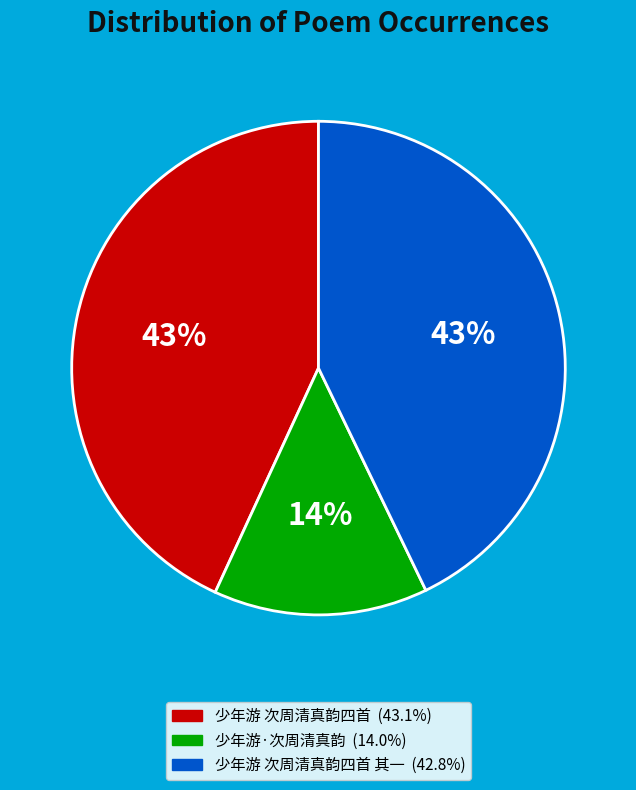

To the nearest percent, what is the average slice percentage?

33%